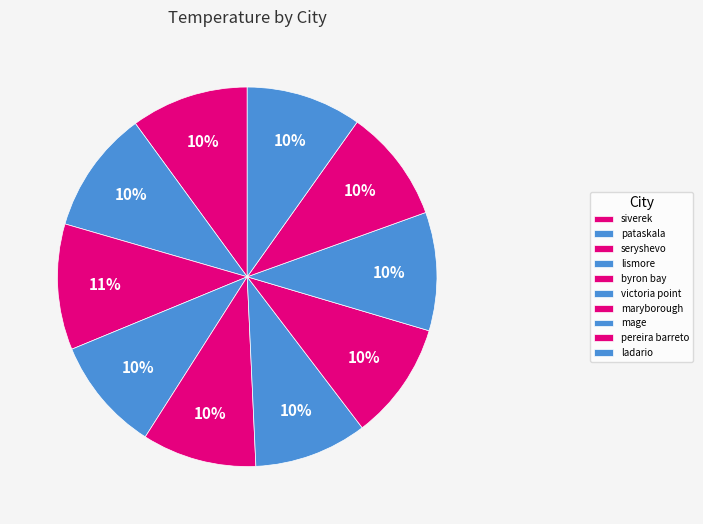

The ladario slice represents 1% of the pie. True or false?

False